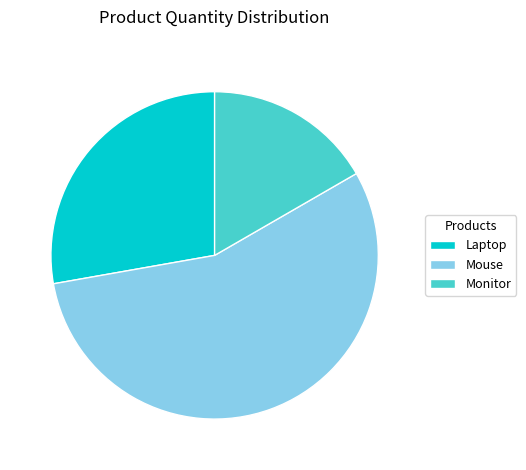

Which category has the biggest portion of the pie?

Mouse